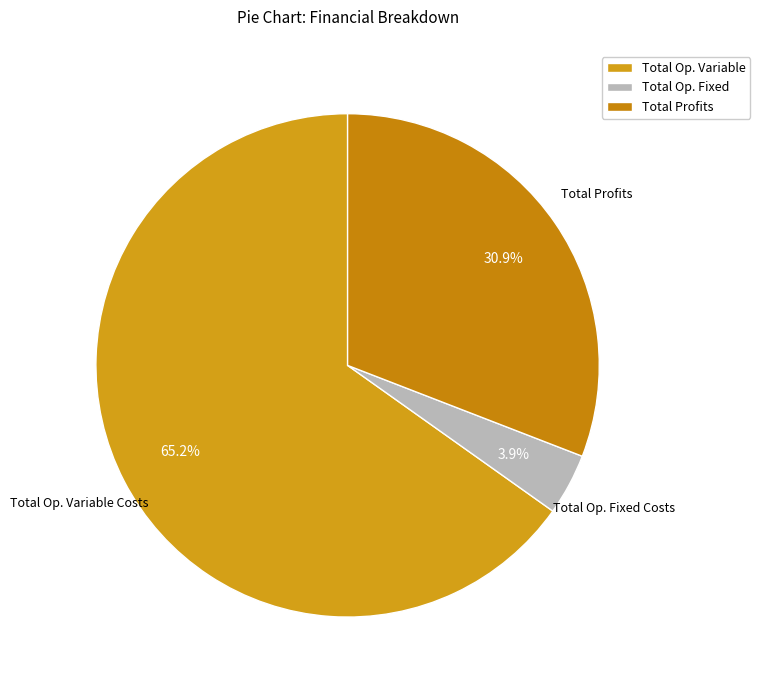

Rank the categories by value from highest to lowest.

Total Op. Variable, Total Profits, Total Op. Fixed